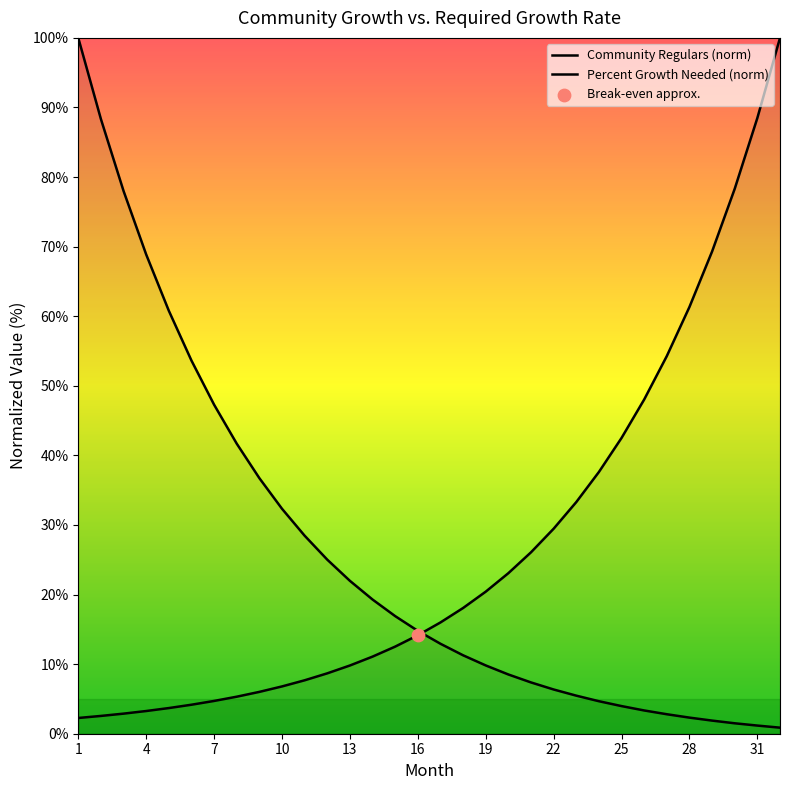

What is the total value across all series at 14?

30.4